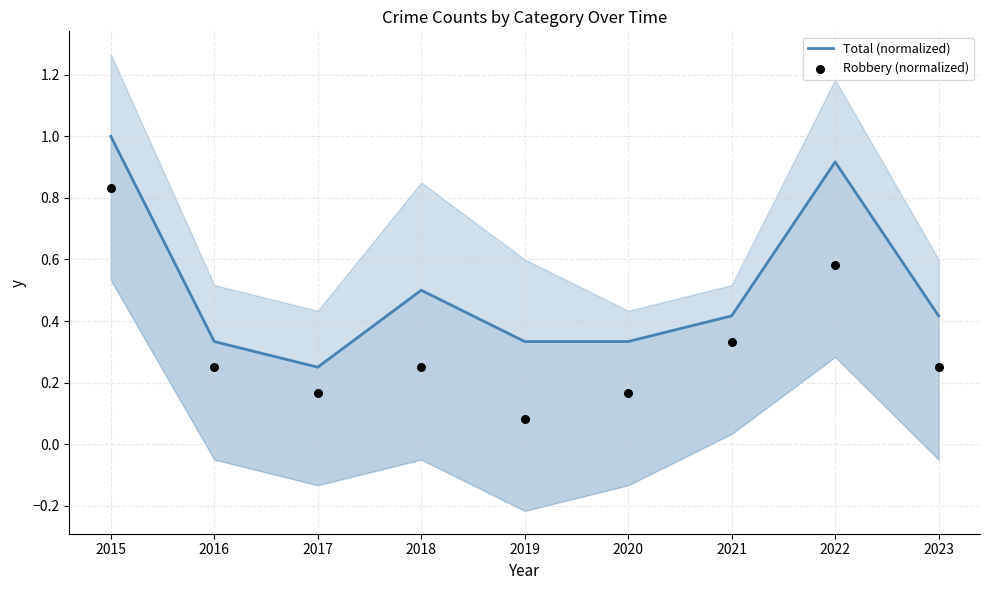

Is the value of Total (normalized) at 2016 greater than the value of Robbery (normalized) at 2017?

Yes